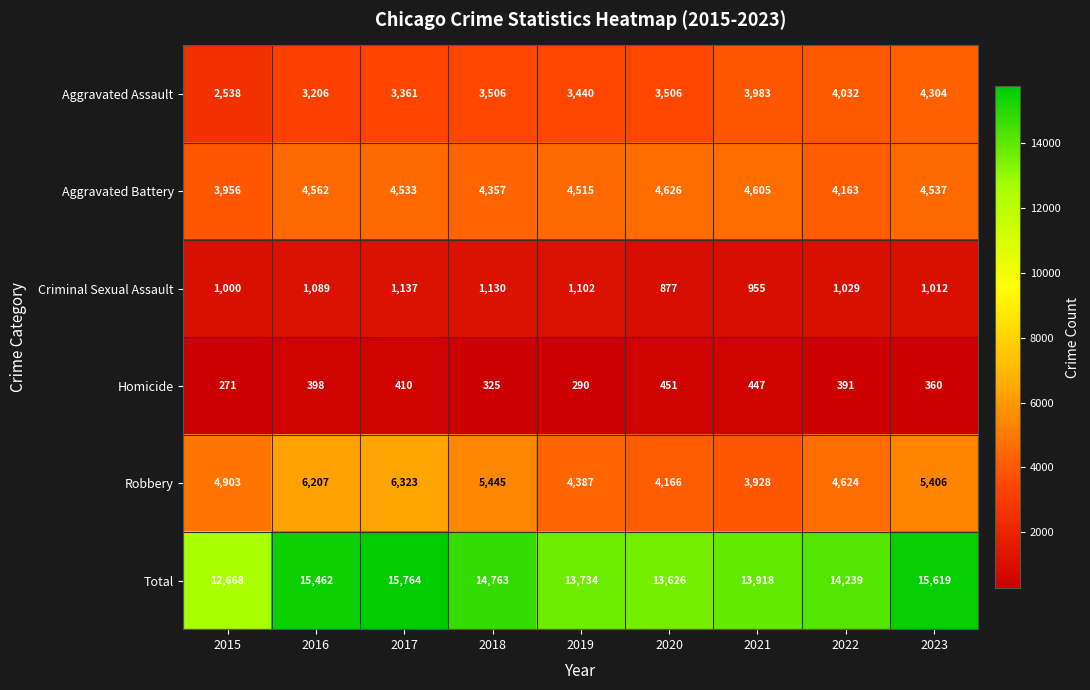

At which category is the sum across all series the highest?

2017